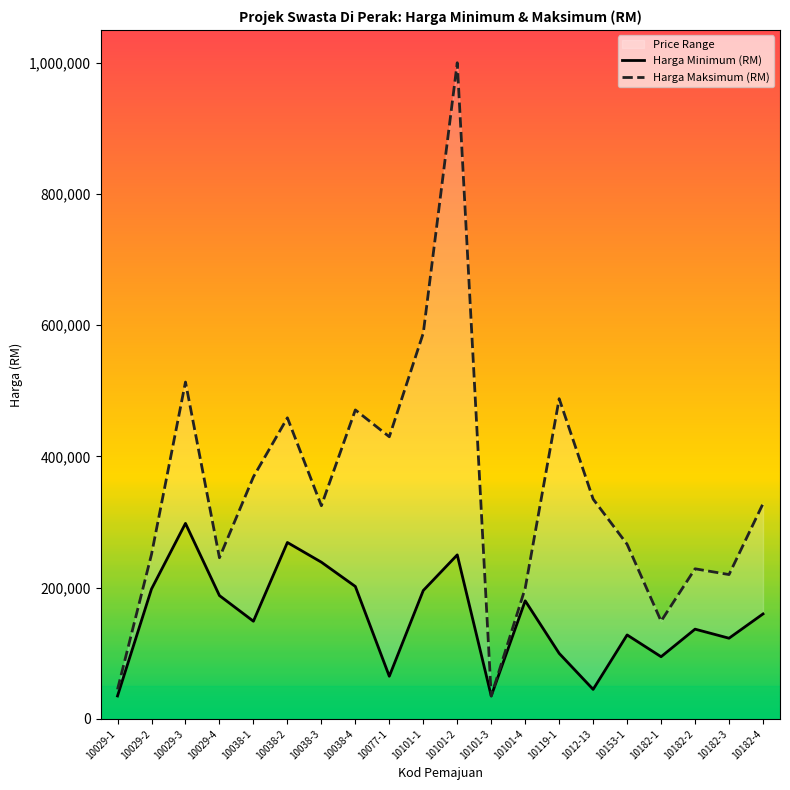

What is the minimum value shown in the chart?

35000